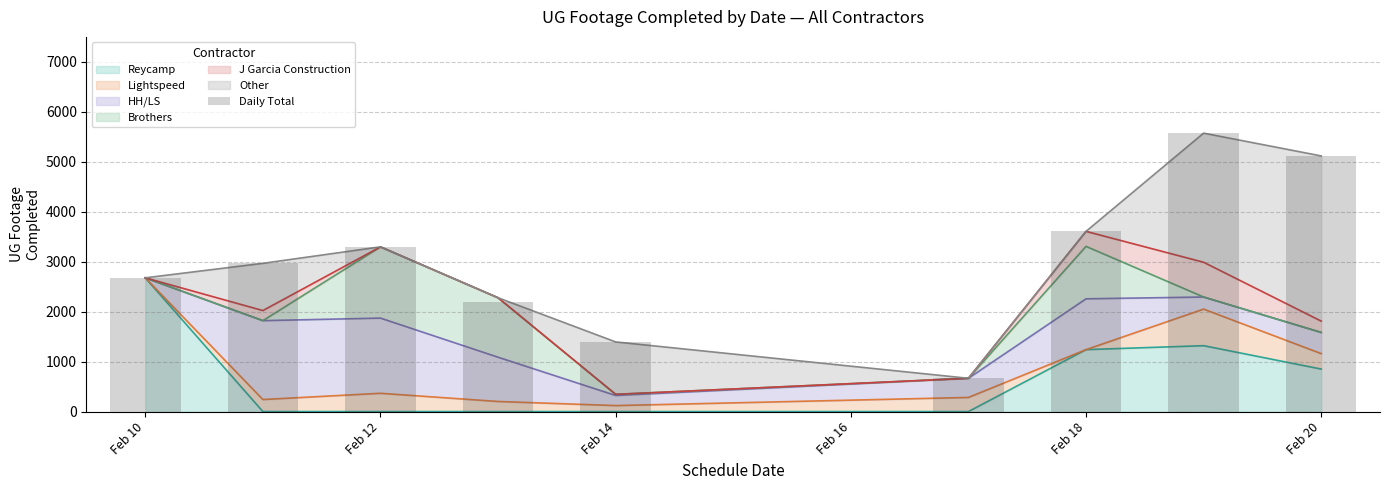

The value of Reycamp at Feb 12 is 941. True or false?

False